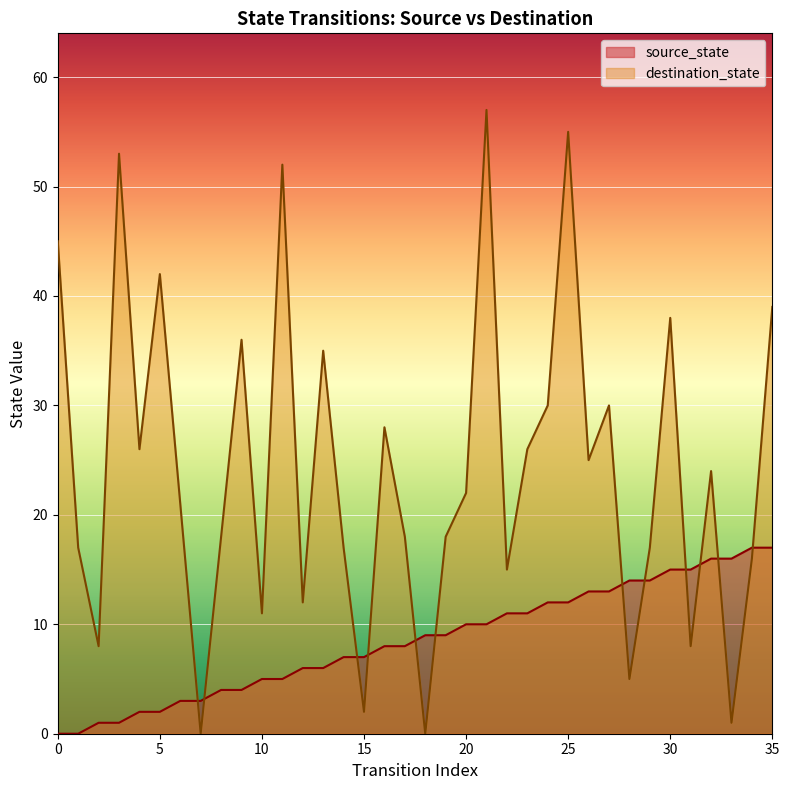

What is the difference between the maximum and minimum values in the source_state series?

17